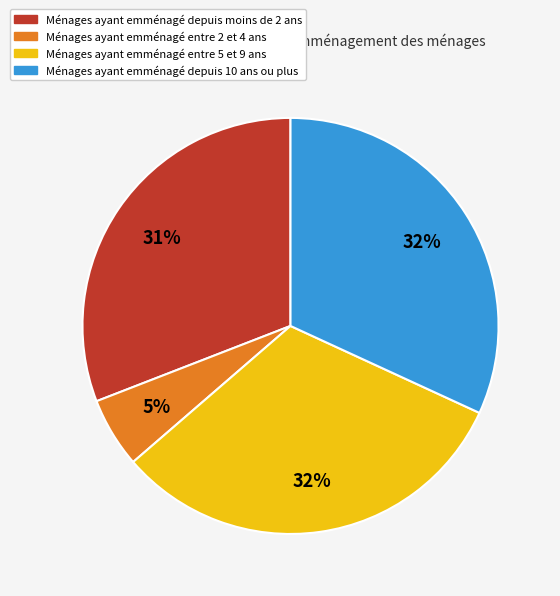

Approximately how many times larger is the value at Ménages ayant emménagé depuis moins de 2 ans compared to Ménages ayant emménagé depuis 10 ans ou plus?

1.0